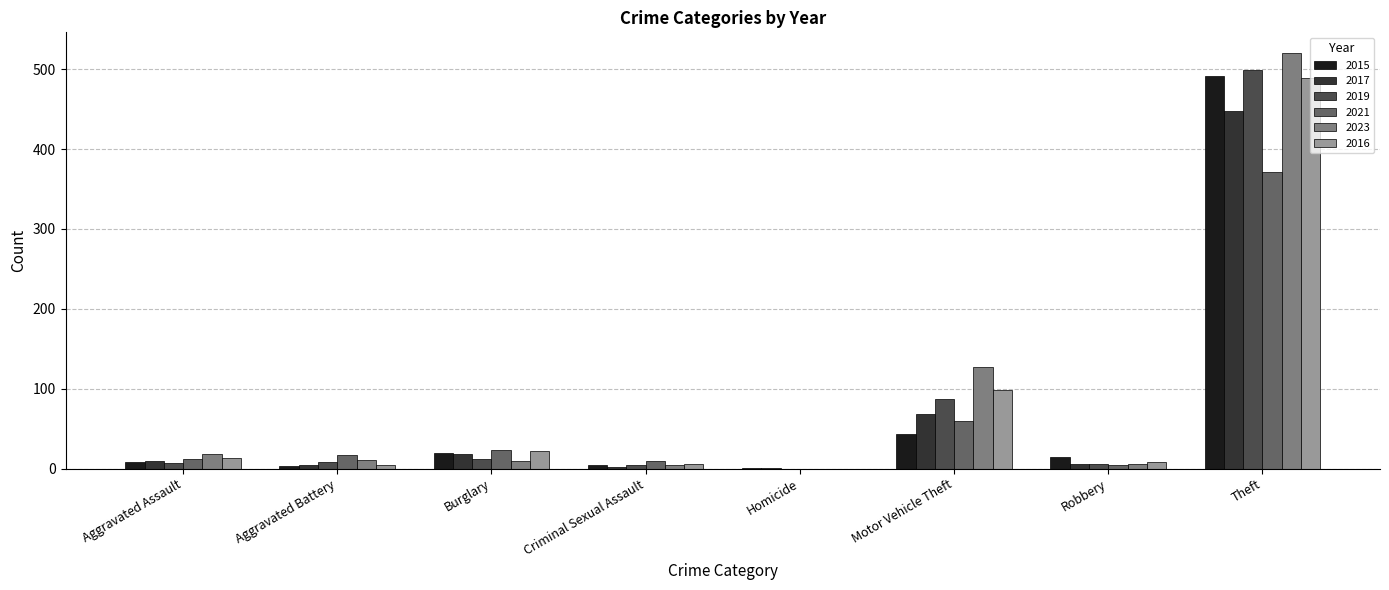

The 2017 series shows 18 at Burglary. True or false?

True